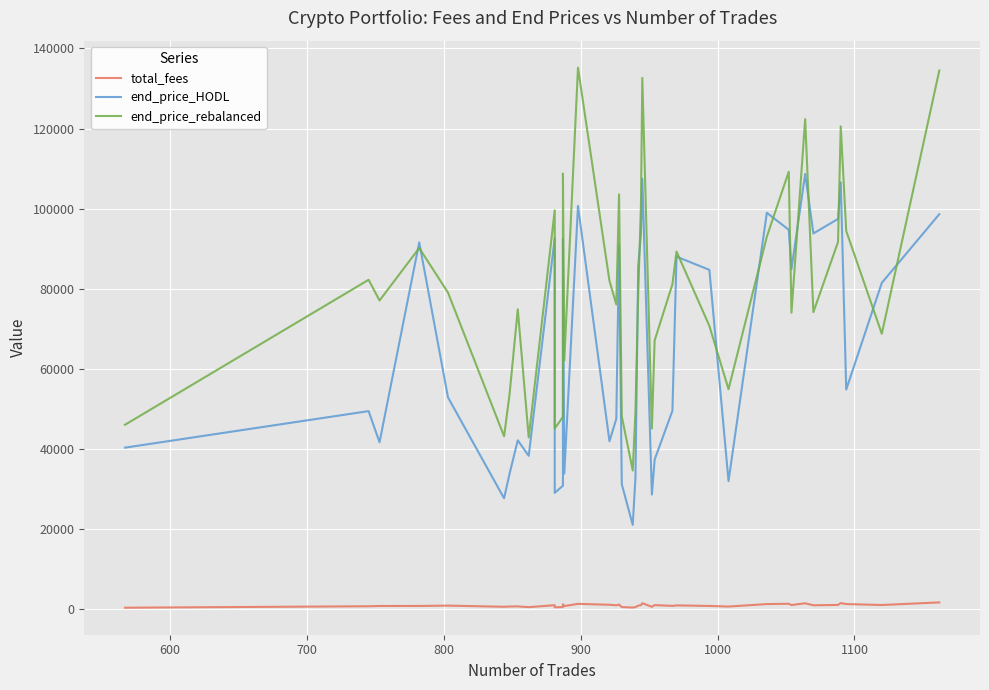

What is the value of the end_price_HODL point at the 38th from the left?

54841.3